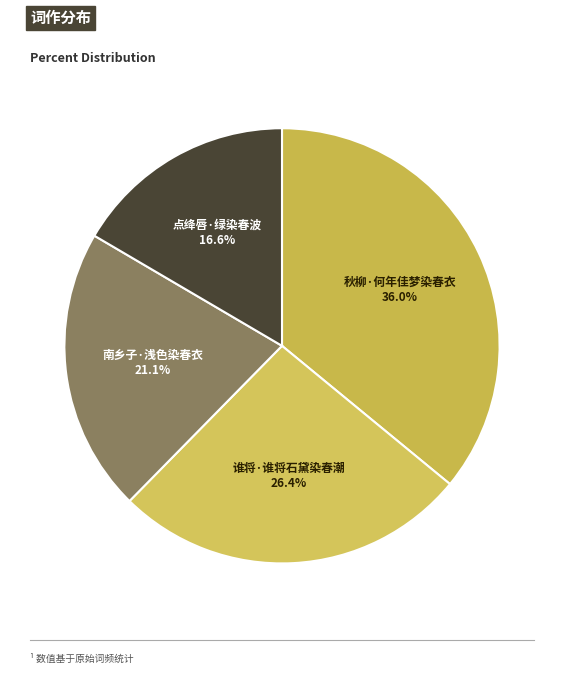

What percentage do 秋柳·何年佳梦染春衣 and 南乡子·浅色染春衣 together represent?

57.0%